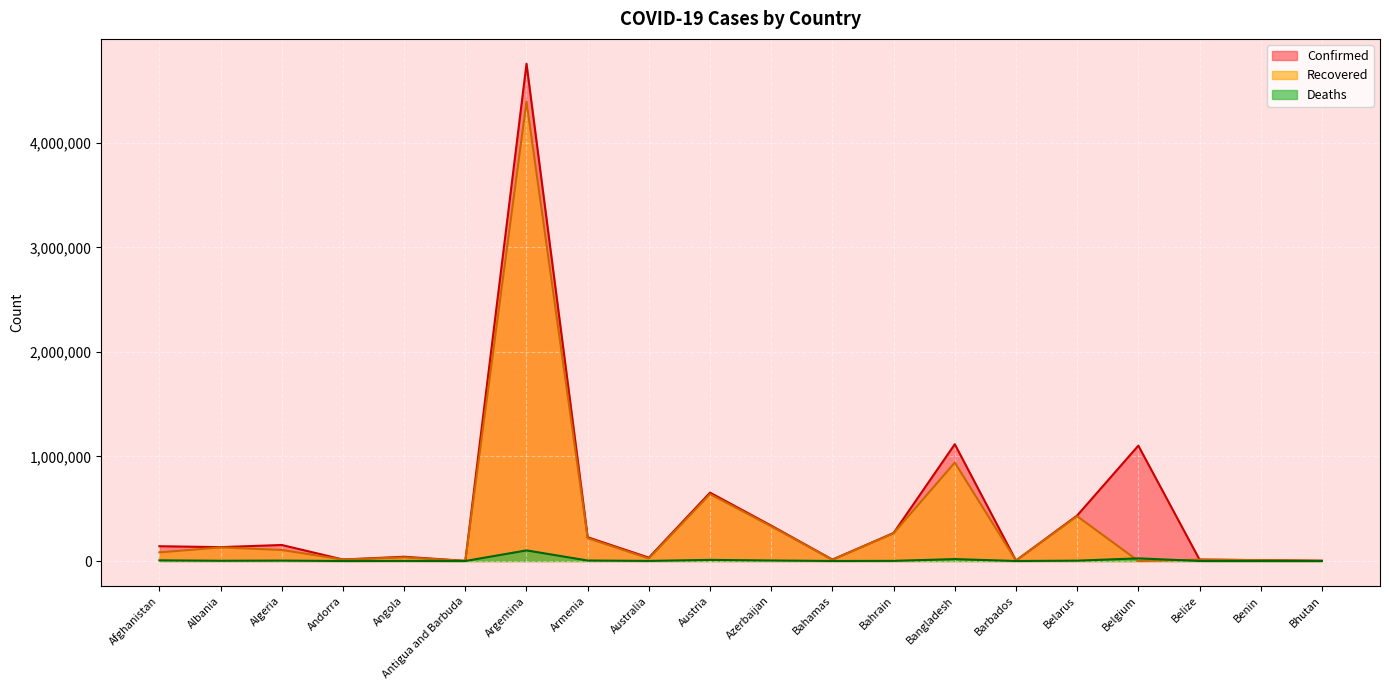

How many lines are shown in the chart?

3